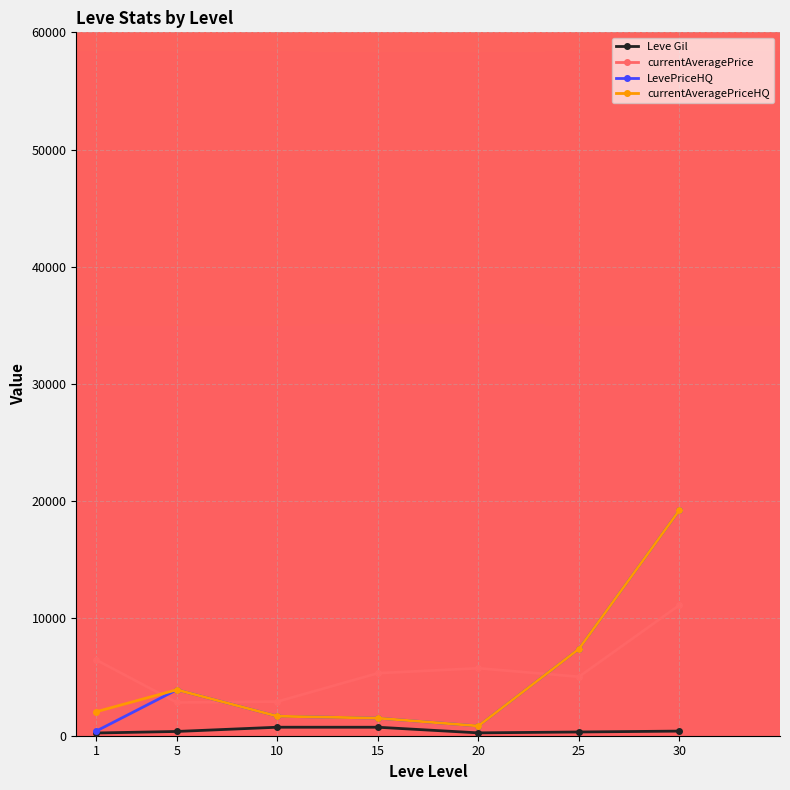

True or false: LevePriceHQ has more than 2 points higher than both neighbors.

False